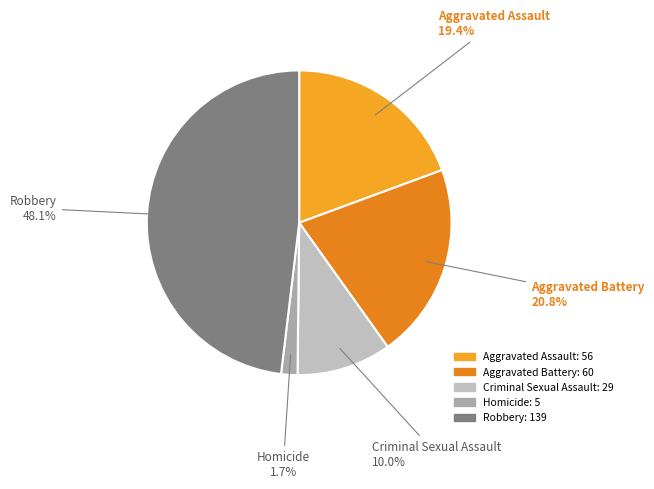

Which has a higher value, Aggravated Assault or Robbery?

Robbery